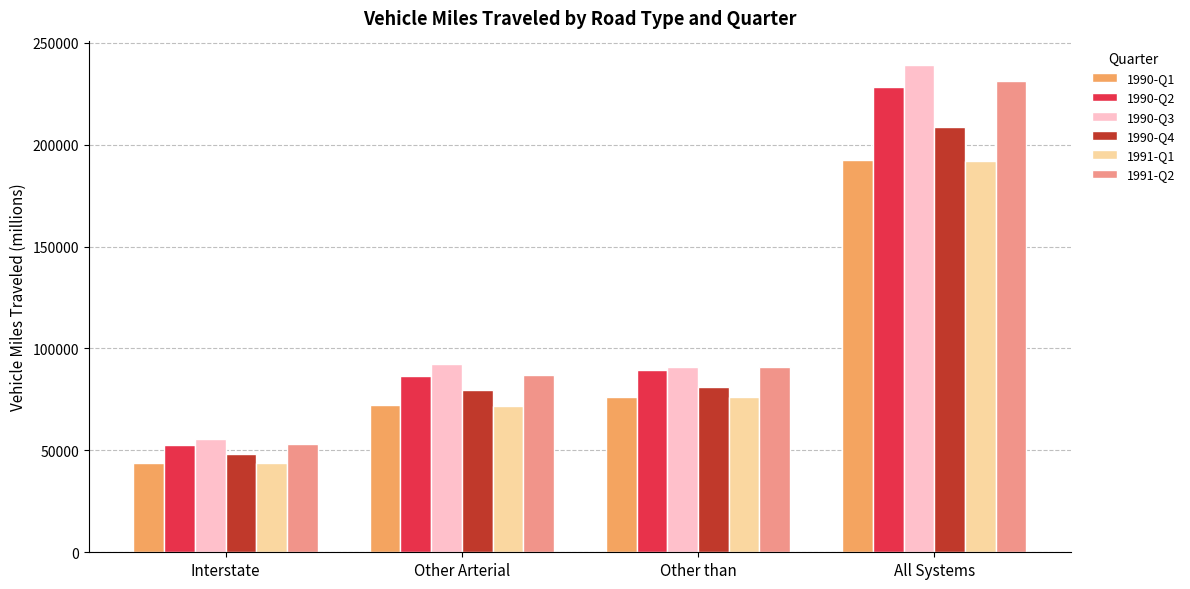

Is it true that 1990-Q4 equals 208745.2 at All Systems?

True